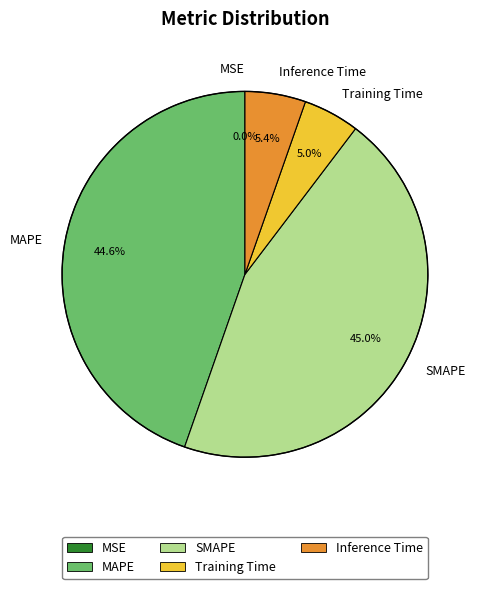

How much of the chart is everything except Inference Time?

94.6%